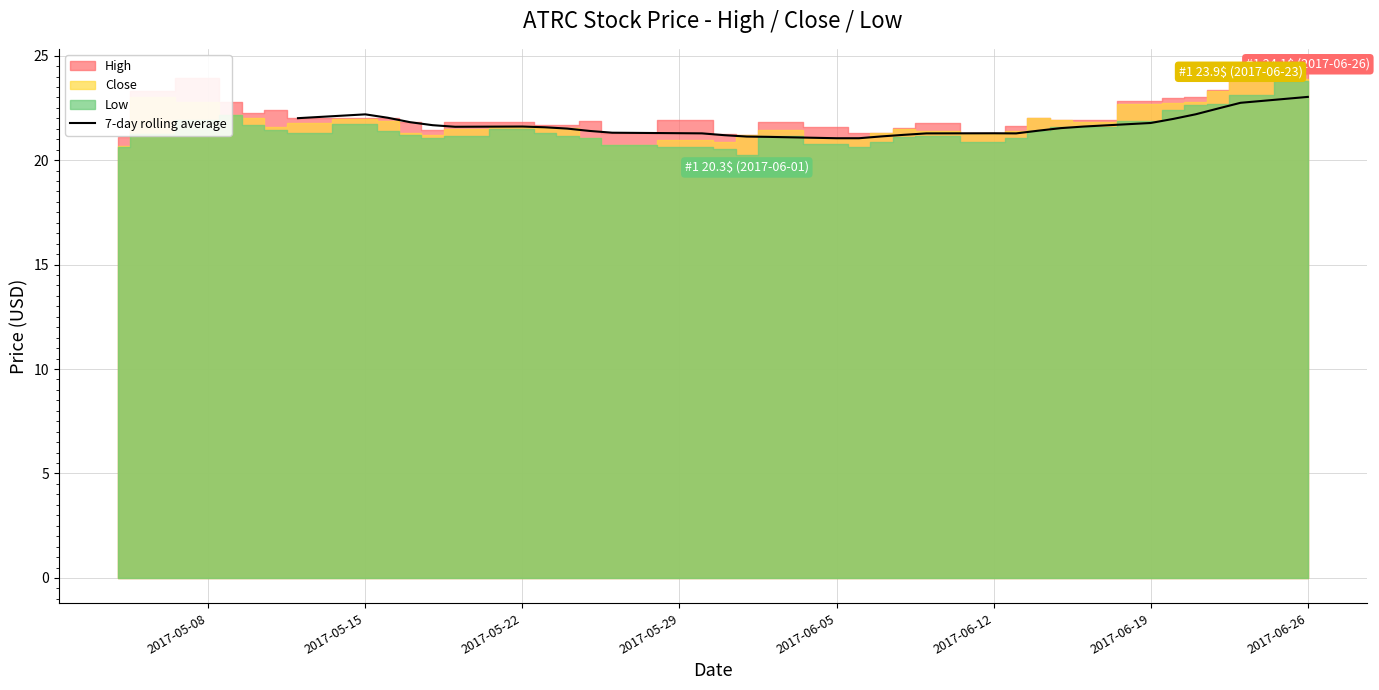

What is the minimum value for 7-day rolling average?

21.0